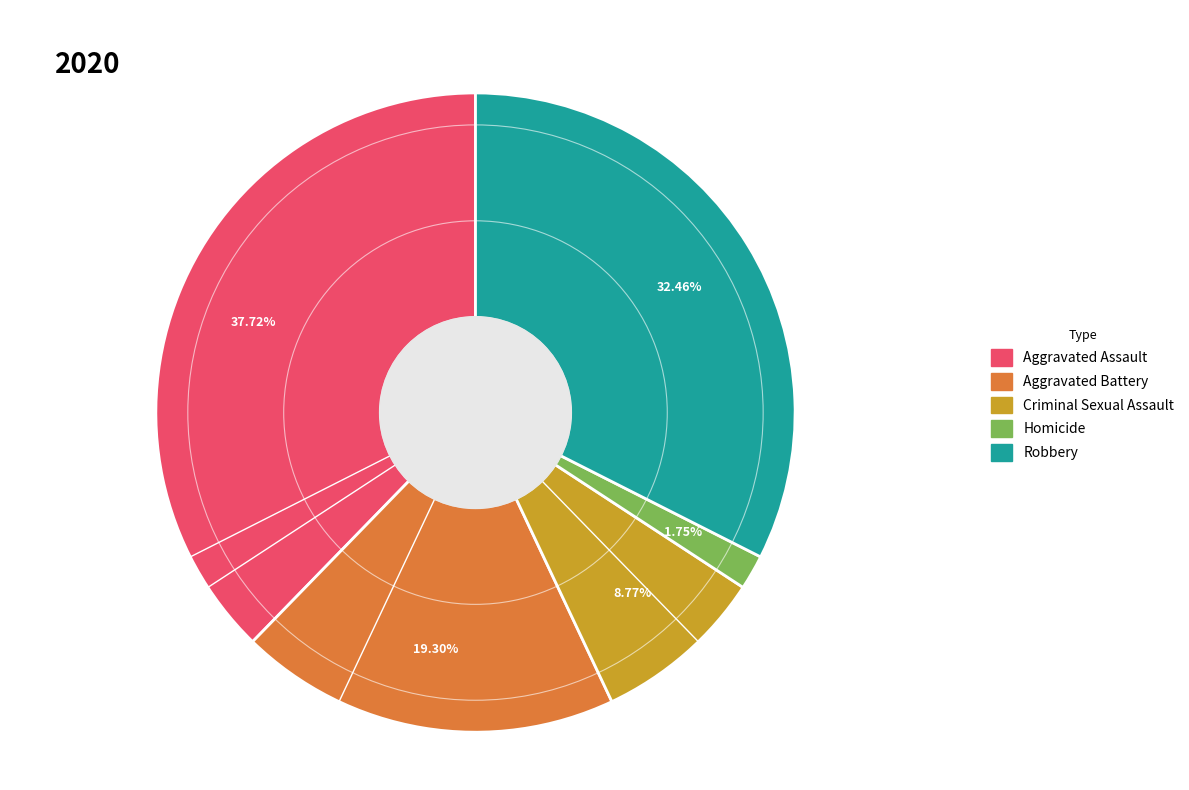

What is the smallest slice in the pie chart?

Homicide